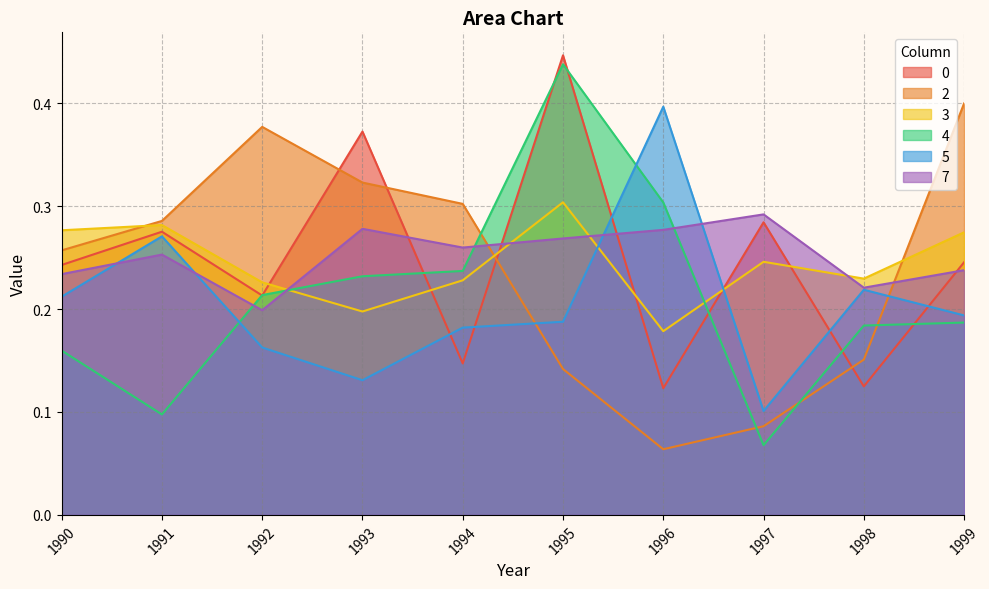

What is the spread (max minus min) of values at 1991?

0.2